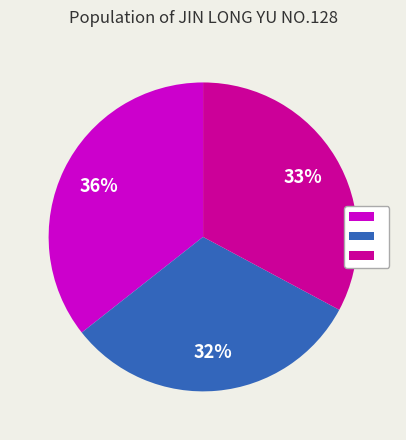

How many segments does this pie chart have?

3